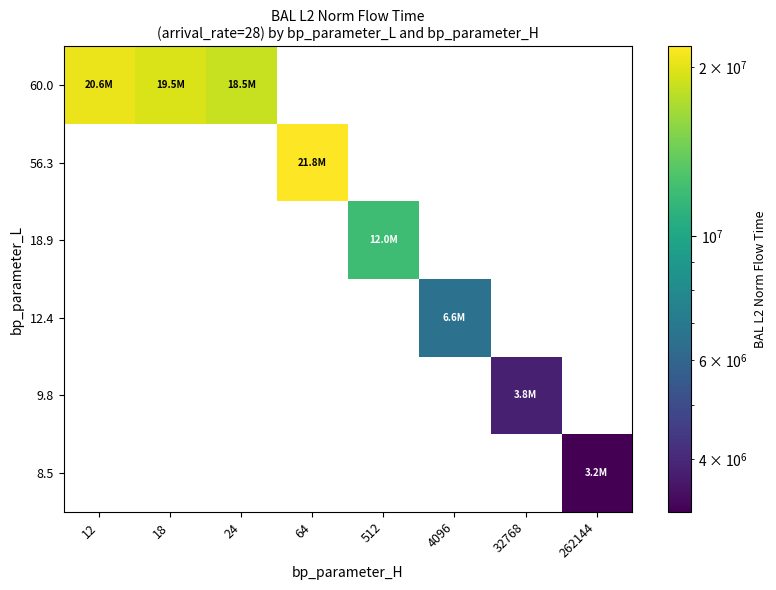

What is the smallest value displayed?

3220610.1